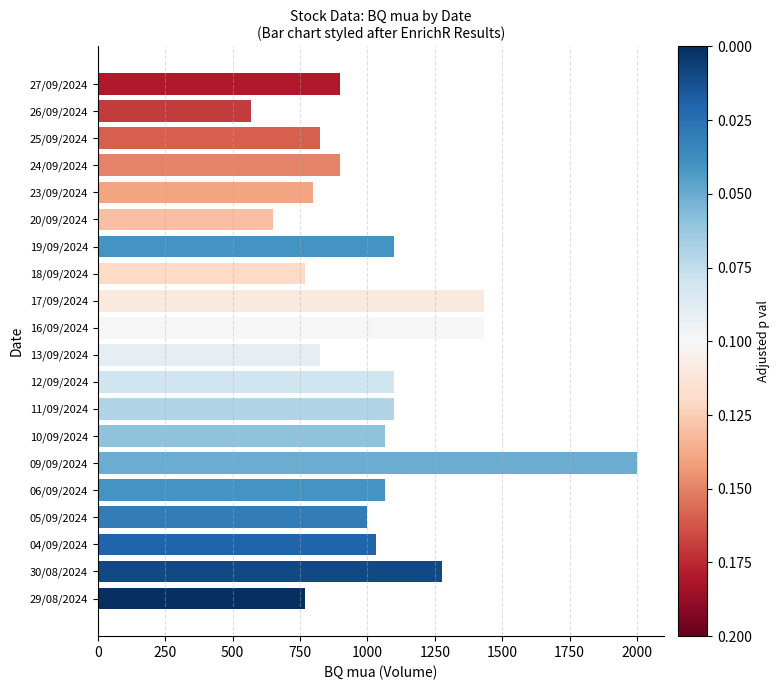

True or false: the data shows 1997 at 16/09/2024.

False